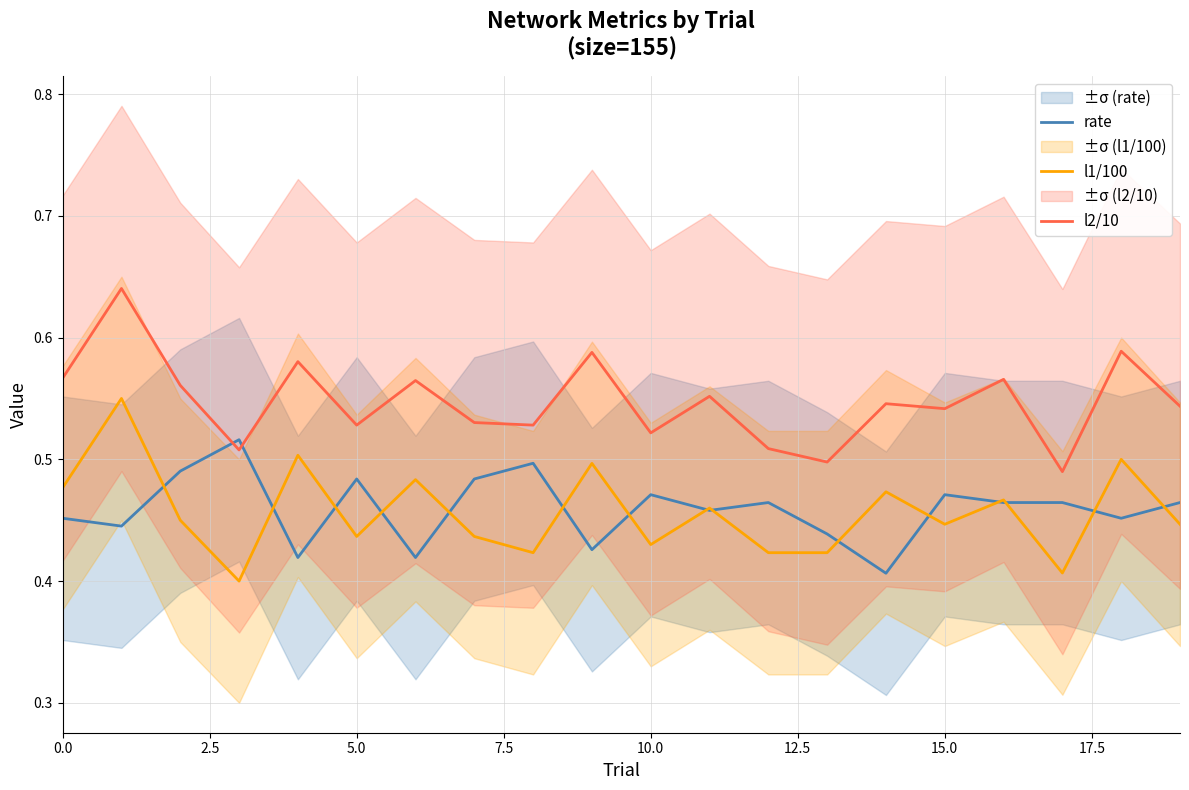

Reading left to right, transcribe all the data shown in this chart.

rate: 0.5	0.4	0.5	0.5	0.4	0.5	0.4	0.5	0.5	0.4	0.5	0.5	0.5	0.4	0.4	0.5	0.5	0.5	0.5	0.5
l1/100: 0.5	0.6	0.5	0.4	0.5	0.4	0.5	0.4	0.4	0.5	0.4	0.5	0.4	0.4	0.5	0.4	0.5	0.4	0.5	0.4
l2/10: 0.6	0.6	0.6	0.5	0.6	0.5	0.6	0.5	0.5	0.6	0.5	0.6	0.5	0.5	0.5	0.5	0.6	0.5	0.6	0.5